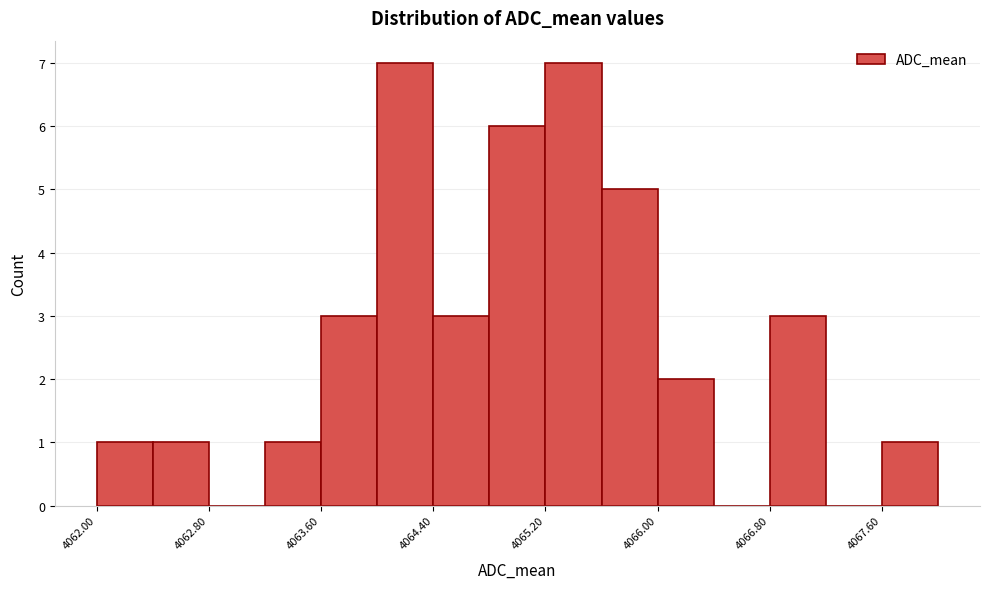

Reading left to right, list every bar in this chart as the range it spans on the x-axis followed by its height. The values are not printed on the chart, so give them approximately, as read against the axis.

4062.0 to 4062.4: 1
4062.4 to 4062.8: 1
4062.8 to 4063.2: 0
4063.2 to 4063.6: 1
4063.6 to 4064.0: 3
4064.0 to 4064.4: 7
4064.4 to 4064.8: 3
4064.8 to 4065.2: 6
4065.2 to 4065.6: 7
4065.6 to 4066.0: 5
4066.0 to 4066.4: 2
4066.4 to 4066.8: 0
4066.8 to 4067.2: 3
4067.2 to 4067.6: 0
4067.6 to 4068.0: 1